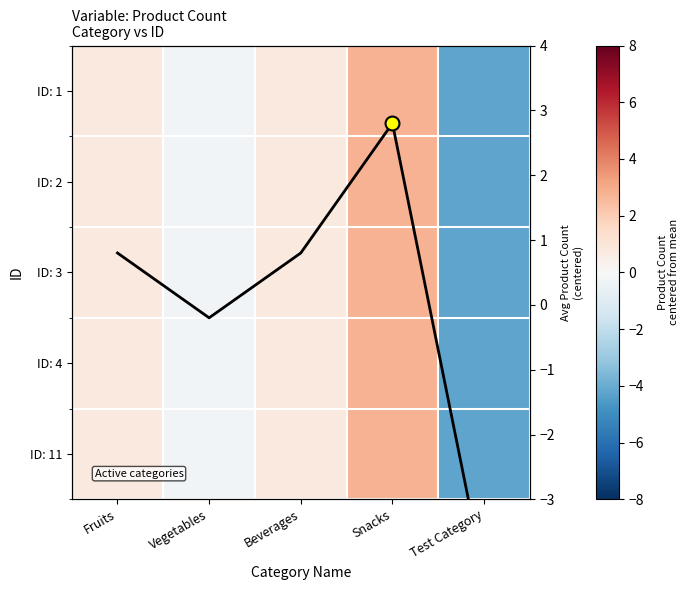

What is the greatest value displayed?

2.8